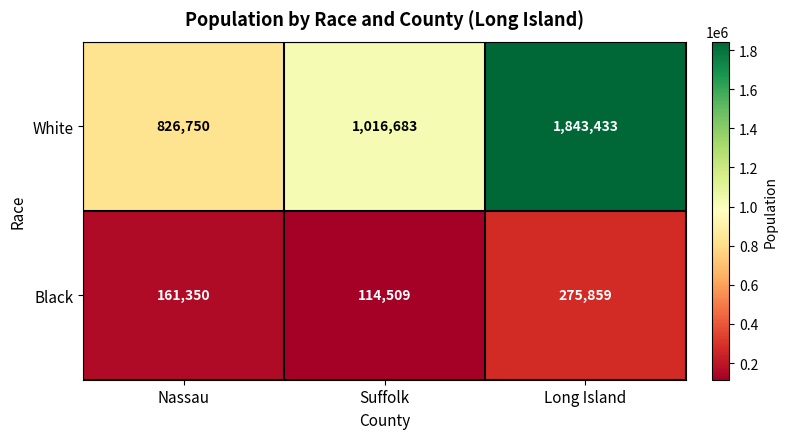

Where is Black nearest to the value 195184?

Nassau